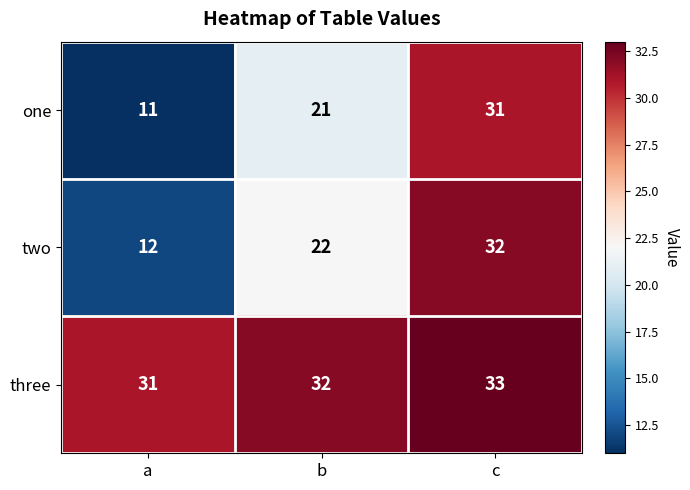

At how many categories does at least one series exceed 29?

3